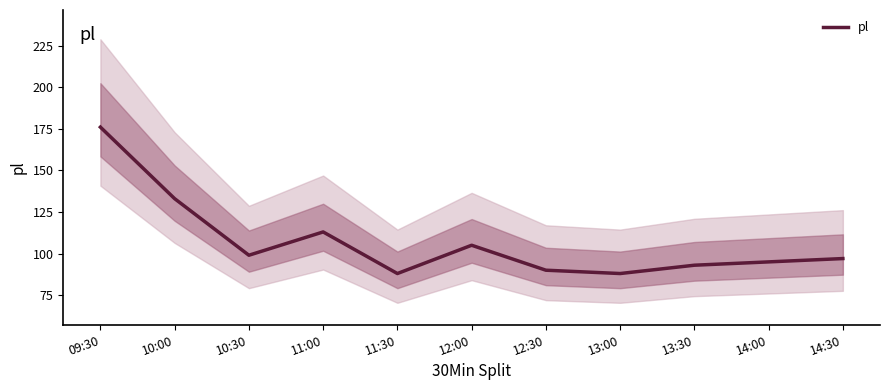

Reading left to right, extract all data points from this chart.

09:30=176	10:00=133	10:30=99	11:00=113	11:30=88	12:00=105	12:30=90	13:00=88	13:30=93	14:00=95	14:30=97